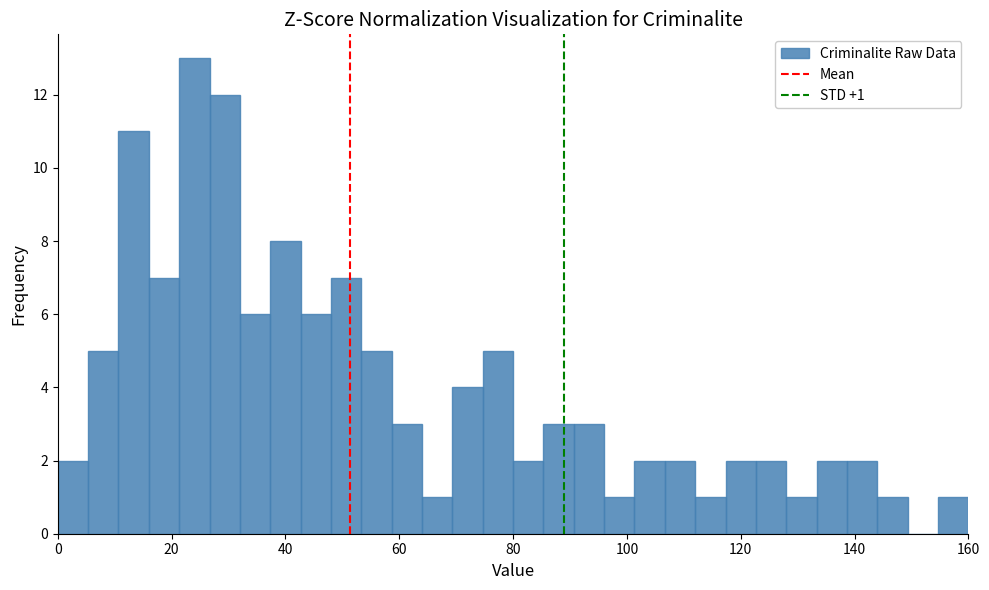

Read against the x-axis, roughly where is the centre of the tallest bar?

24